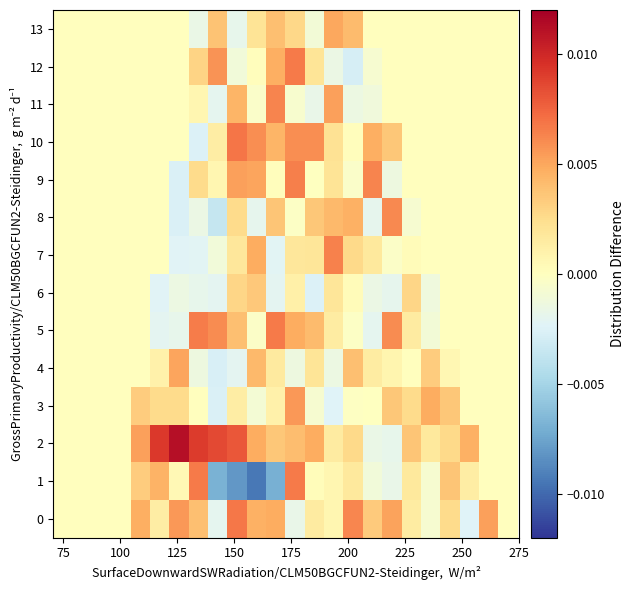

Which series has the largest total across all categories?

2